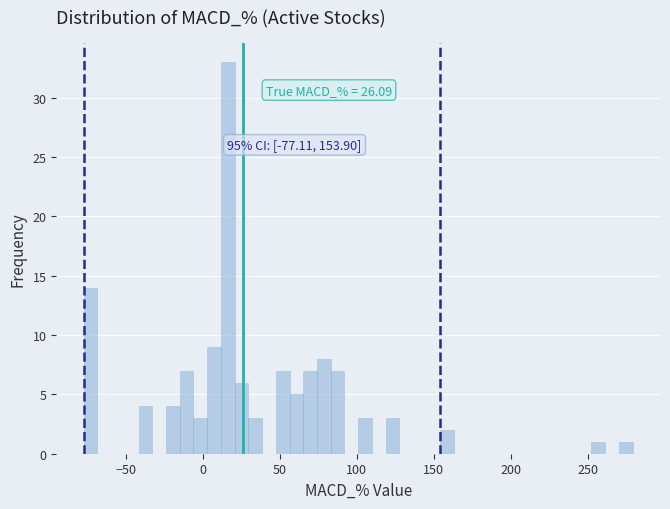

Around what value on the x-axis is the tallest bar? Give the approximate position of its centre, as read against the axis.

15